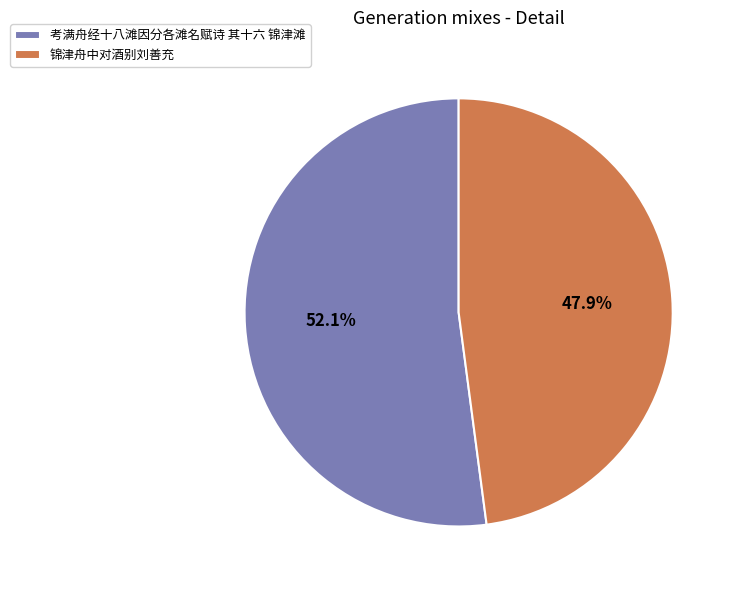

Approximately how many times larger is the value at 锦津舟中对酒别刘善充 compared to 考满舟经十八滩因分各滩名赋诗 其十六 锦津滩?

0.9